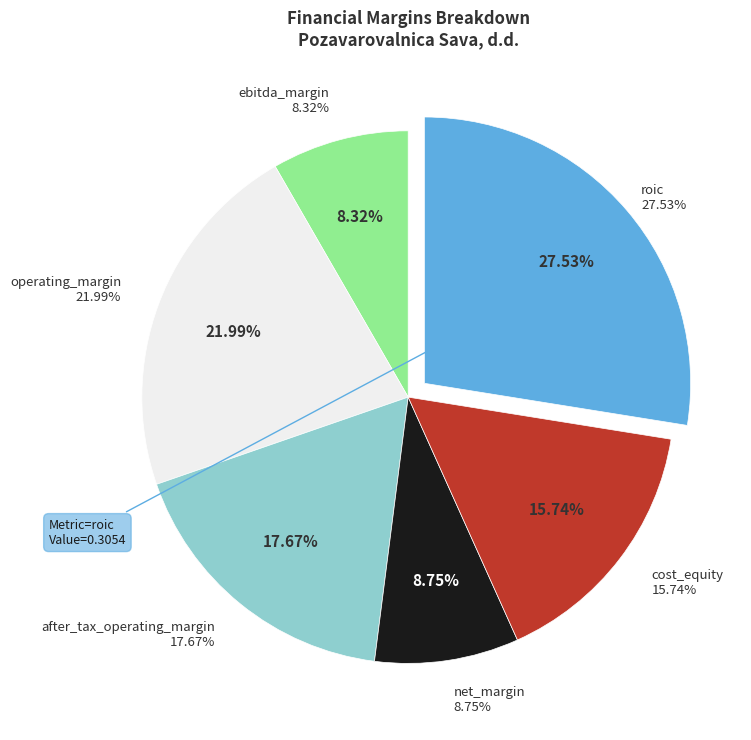

Which has a higher value, cost_equity or ebitda_margin?

cost_equity